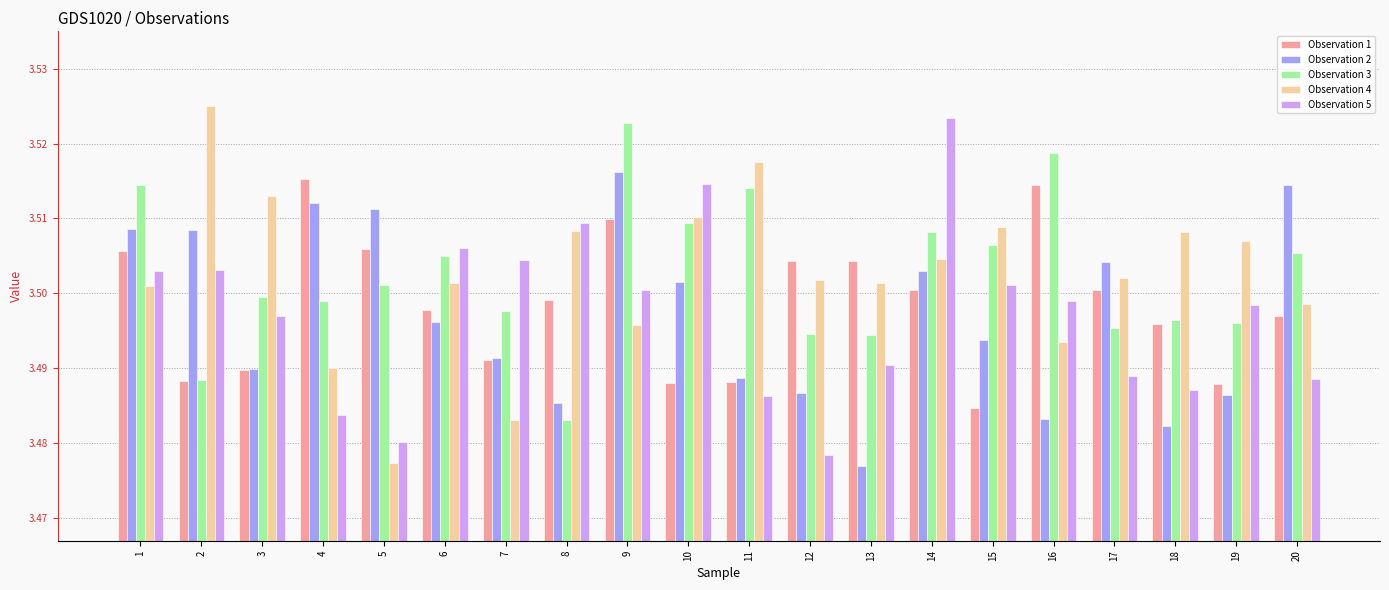

How many bars are there in total?

100